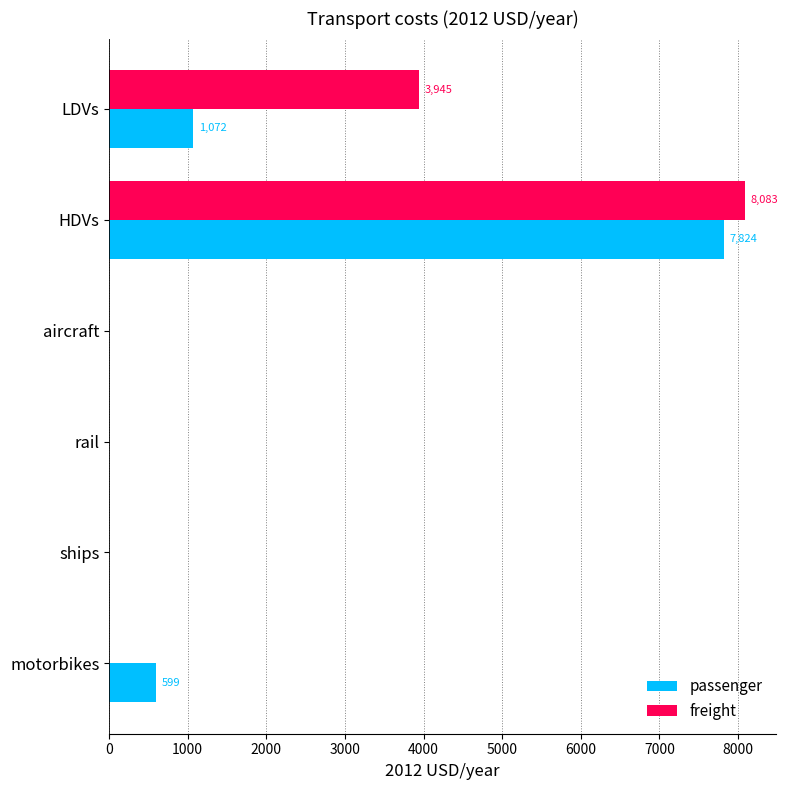

At which category is the sum across all series the highest?

HDVs